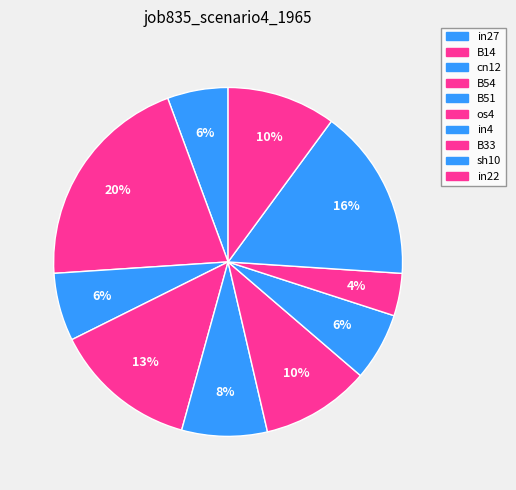

To the nearest percent, what portion does os4 represent?

10%